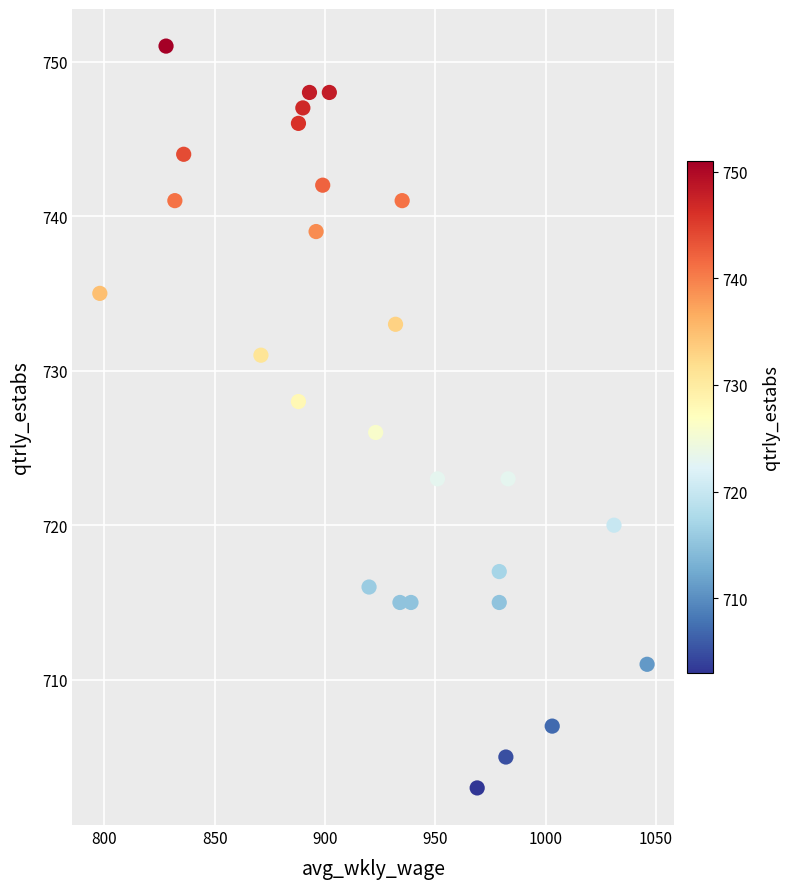

What is the range of Y values (max minus min)?

48